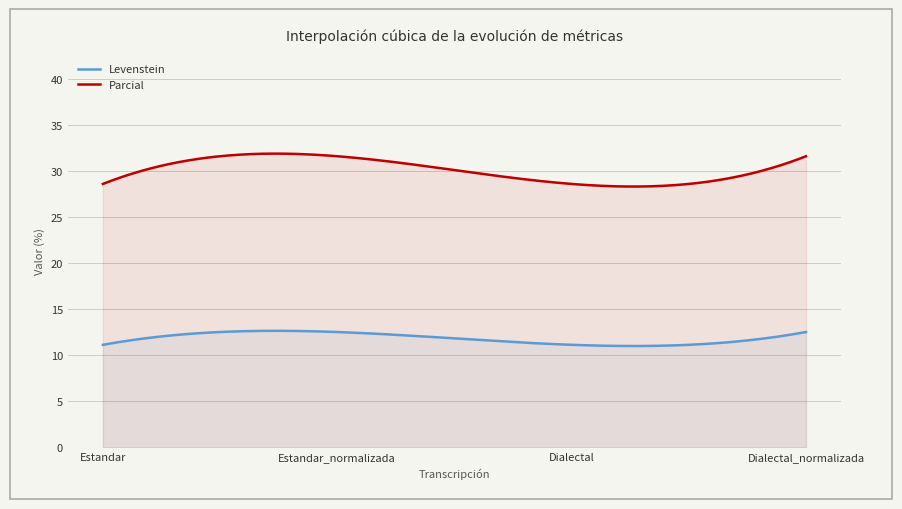

Reading left to right, transcribe all the data shown in this chart.

Levenstein: Estandar=11.1	Estandar_normalizada=12.5	Dialectal=11.1	Dialectal_normalizada=12.5
Parcial: Estandar=28.6	Estandar_normalizada=31.6	Dialectal=28.6	Dialectal_normalizada=31.6